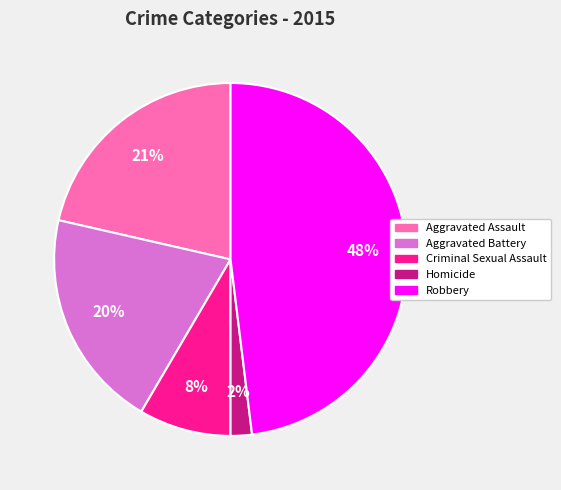

Is it true that Aggravated Battery is 20% of the pie?

True